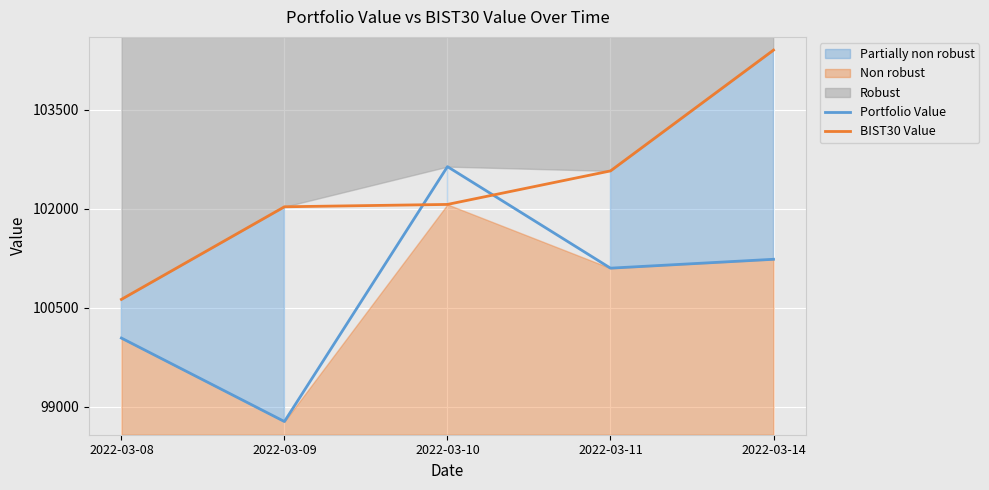

At which category does Portfolio Value reach its first local valley?

2022-03-09